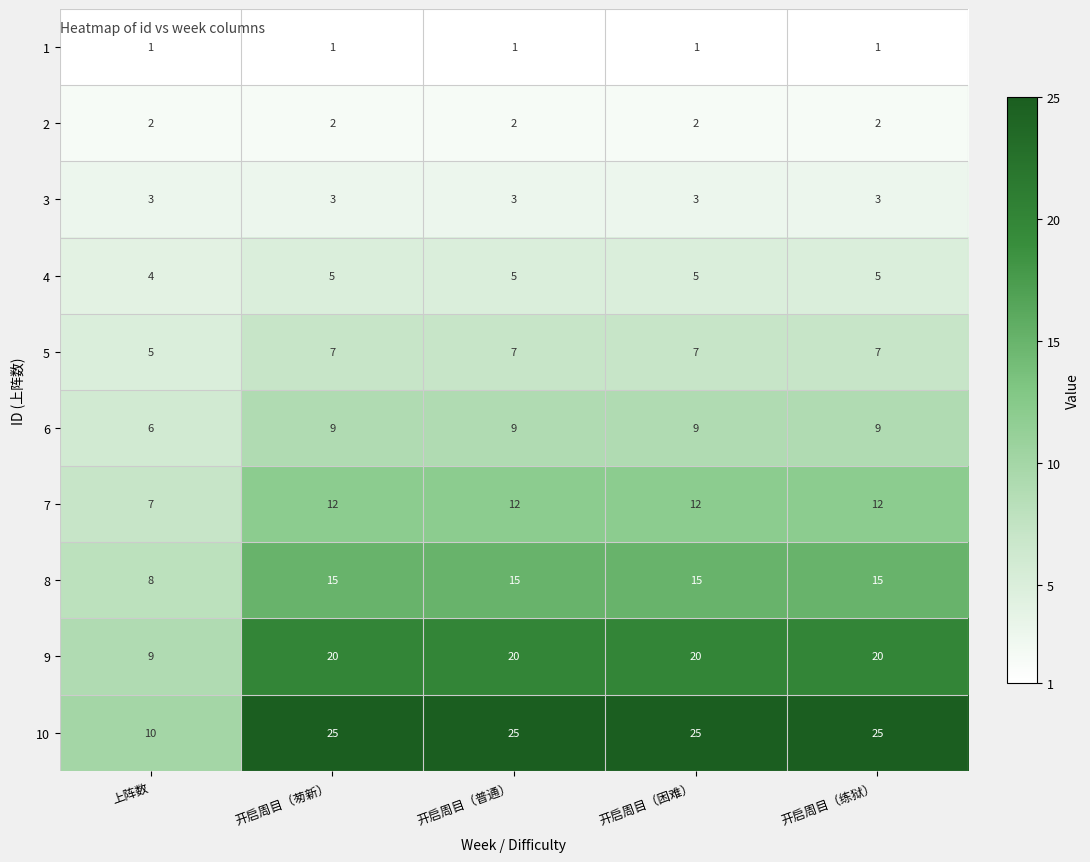

Which series has the largest range (max minus min)?

10